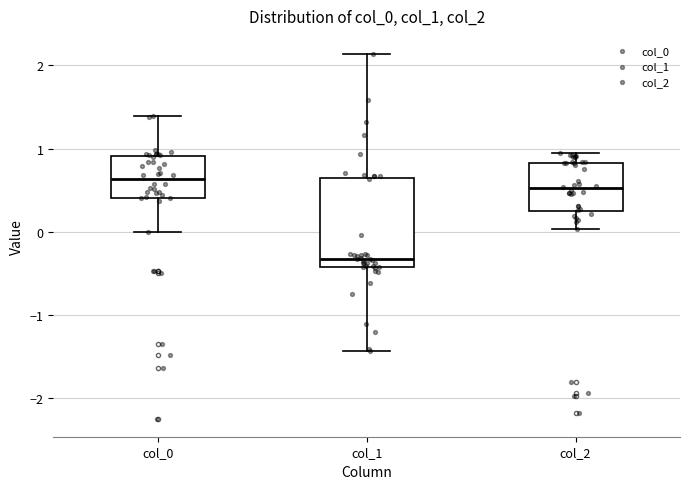

Reading left to right, read every box against the y-axis: the position of its median line, the range the box covers, and the ends of its whiskers. The values are not printed on the chart, so give them approximately, as read against the axis.

col_0: median 0.6, box 0.4 to 0.9, whiskers 0.0 to 1.4
col_1: median -0.3, box -0.4 to 0.6, whiskers -1.4 to 2.1
col_2: median 0.5, box 0.3 to 0.8, whiskers 0.0 to 0.9